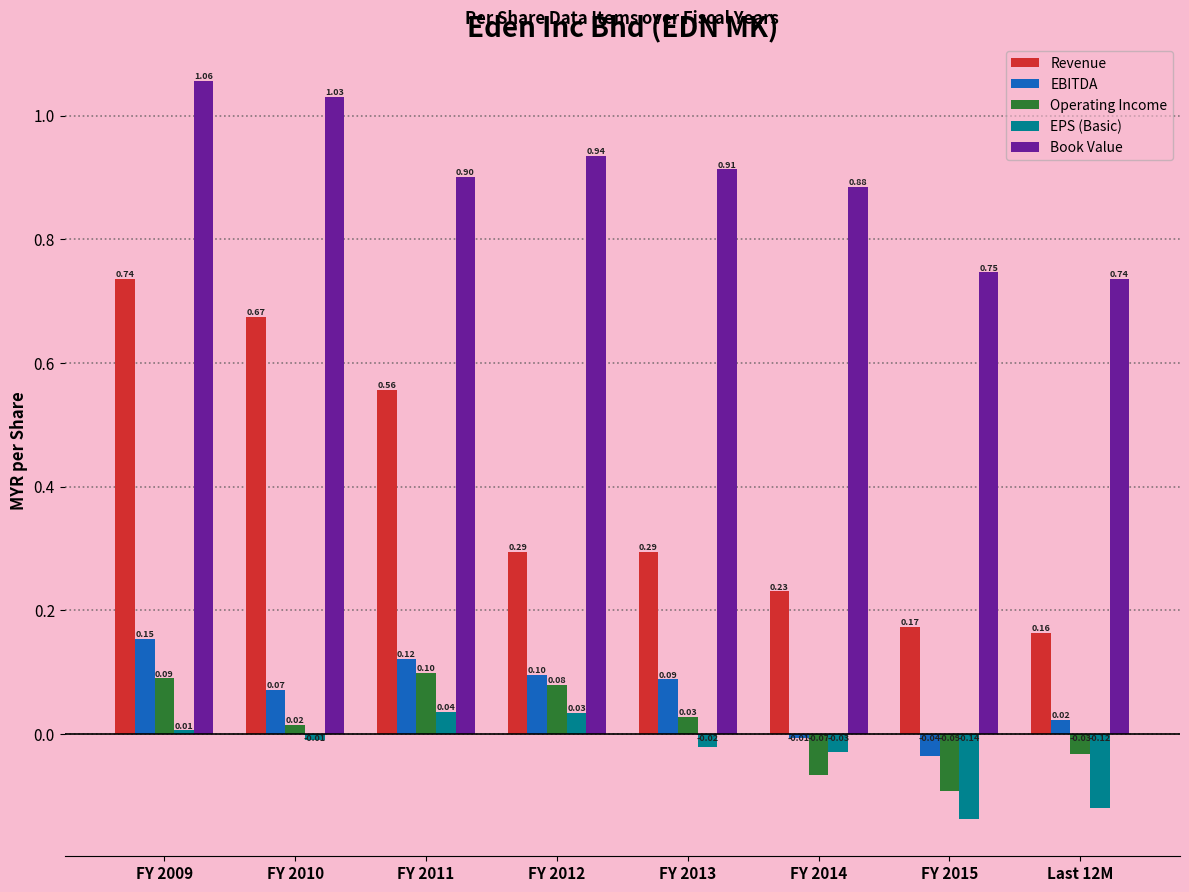

Rank the categories by Operating Income value from lowest to highest.

FY 2015, FY 2014, Last 12M, FY 2010, FY 2013, FY 2012, FY 2009, FY 2011